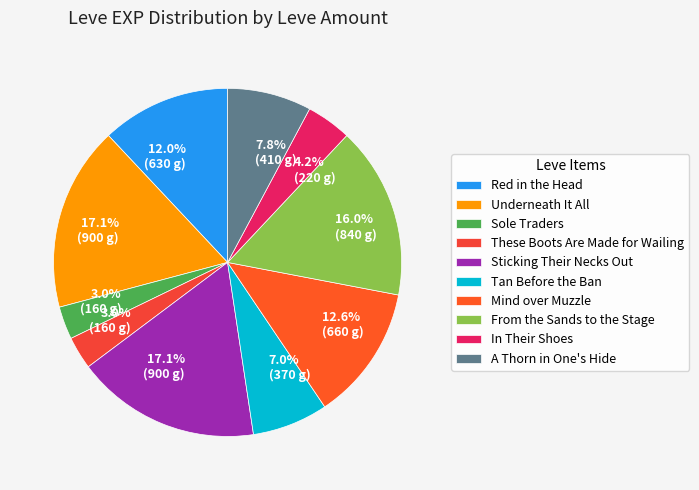

What is the change in value from Underneath It All to These Boots Are Made for Wailing?

-740